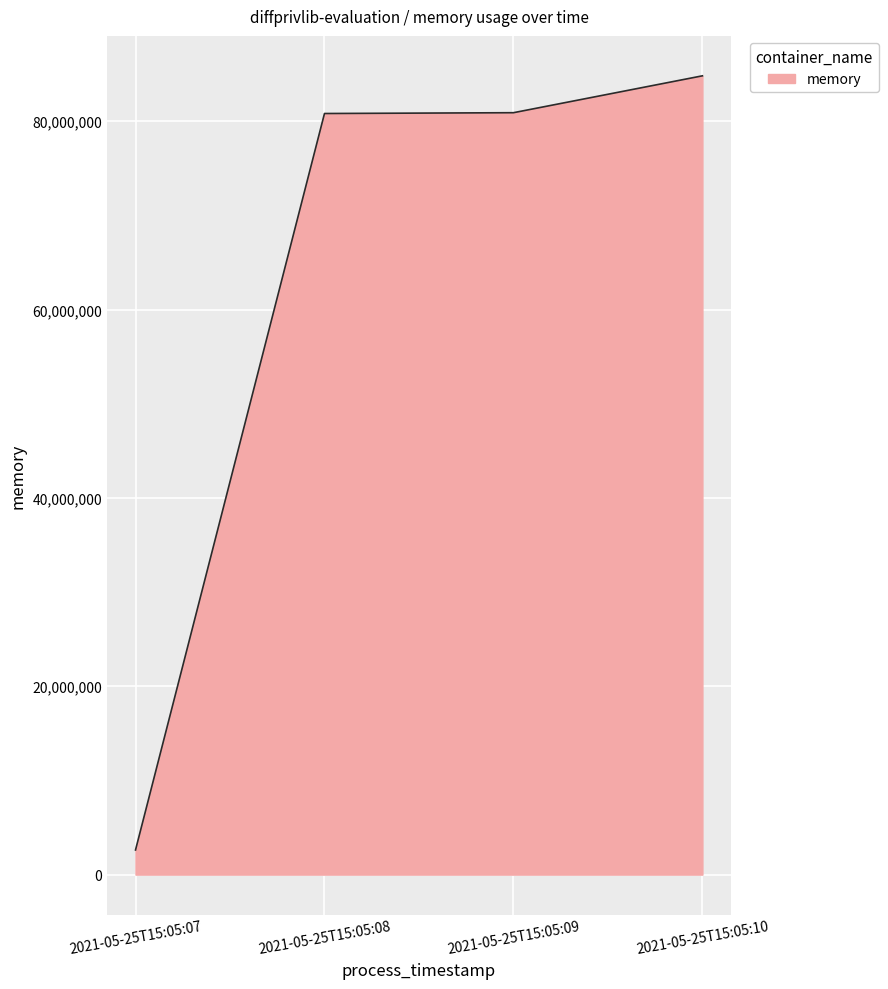

At which category does the chart reach its peak across all series?

2021-05-25T15:05:10